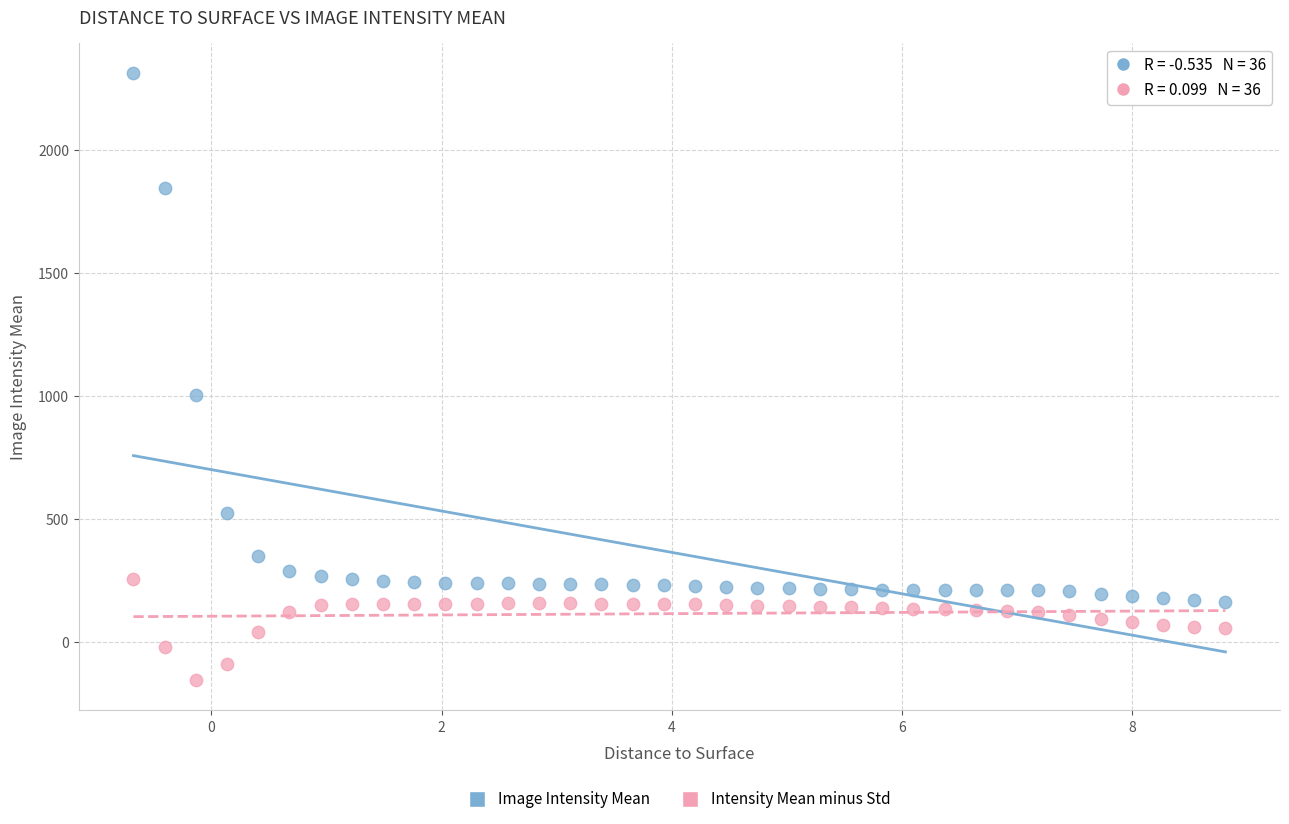

Which series contains the highest Y value?

Image Intensity Mean